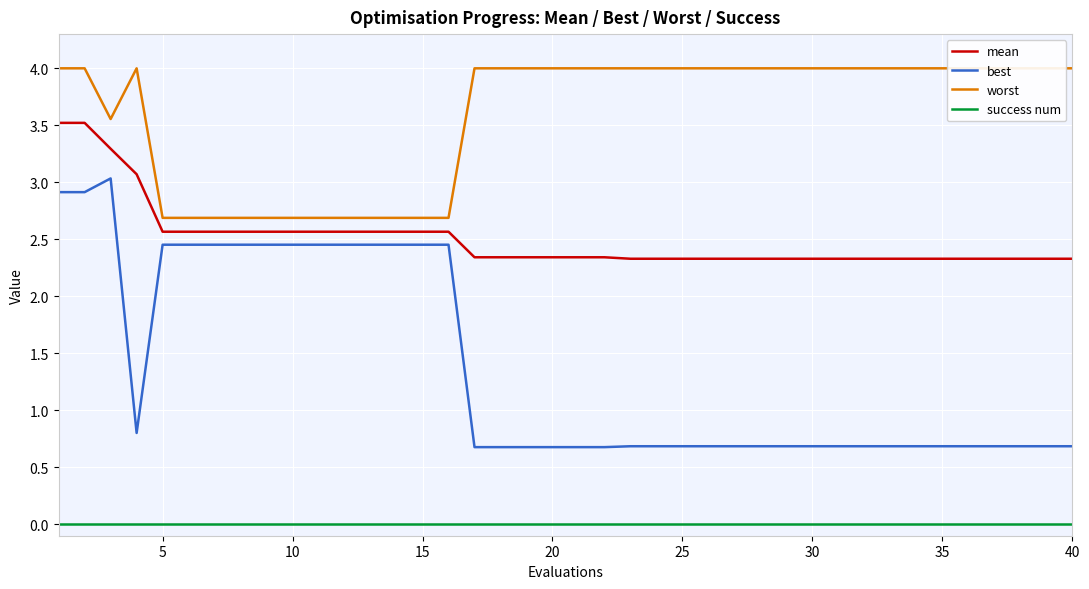

True or false: worst and mean cross at least once.

False